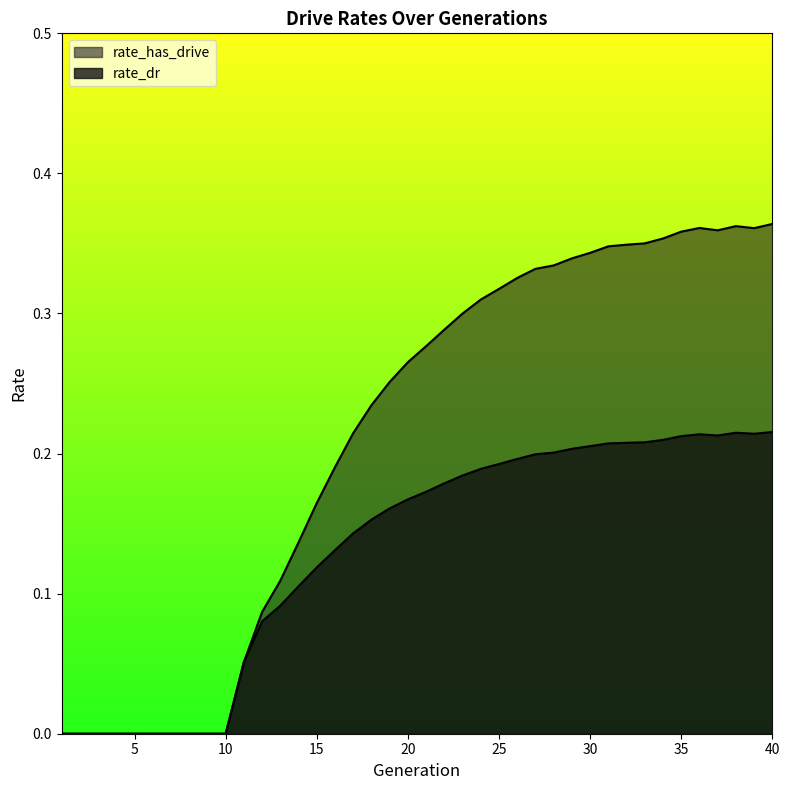

Where is the first local maximum for rate_dr?

36